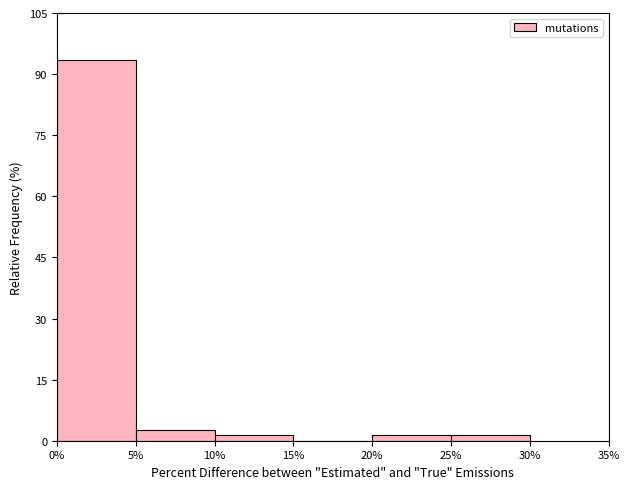

Reading left to right, transcribe this chart: for each bar, give the range it covers on the x-axis and its height. The values are not printed on the chart, so give them approximately, as read against the axis.

0% to 5%: 94
5% to 10%: 2
10% to 15%: under 2
15% to 20%: 0
20% to 25%: under 2
25% to 30%: under 2